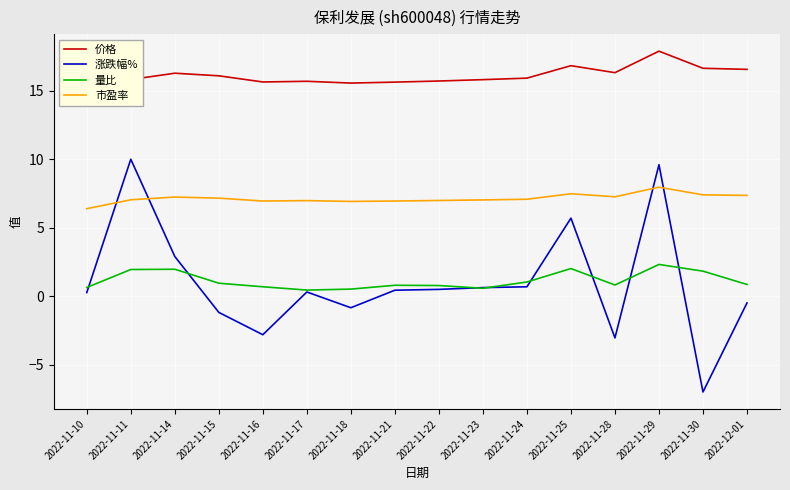

The value of 量比 at 2022-11-18 is 0.5. True or false?

True